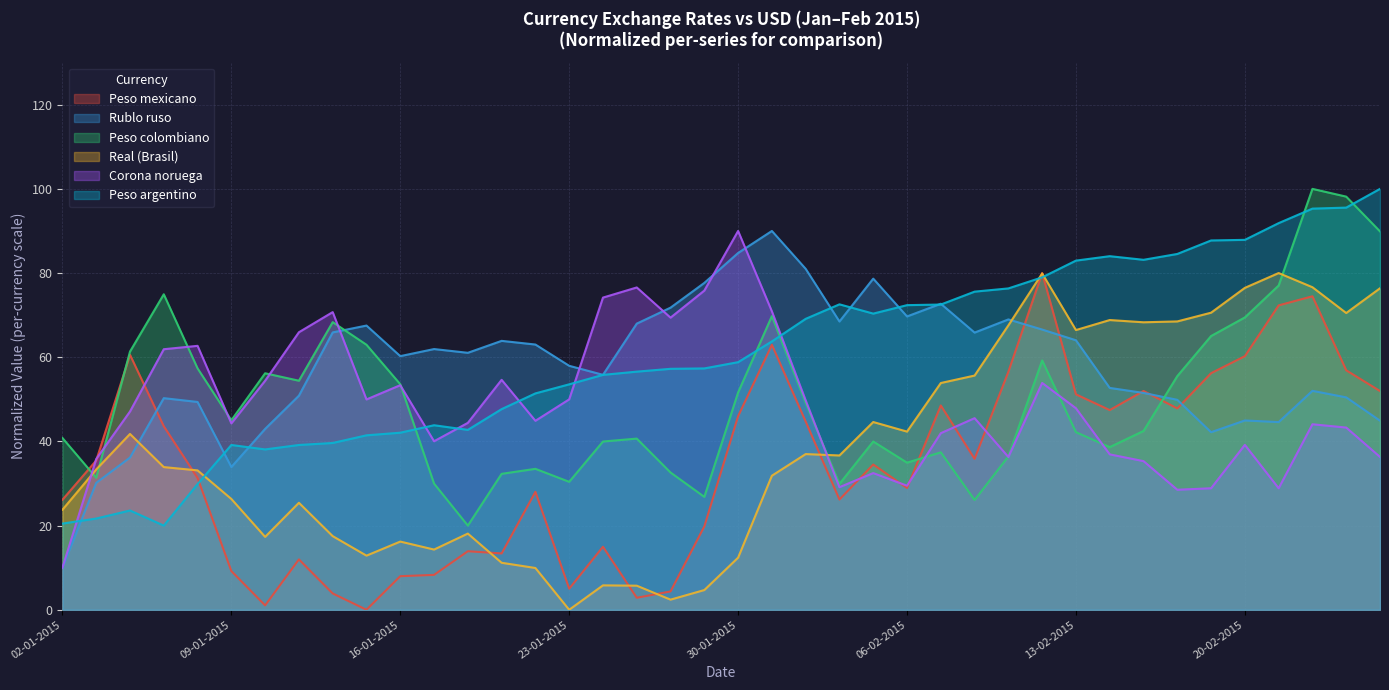

At how many categories does at least one series exceed 68?

26